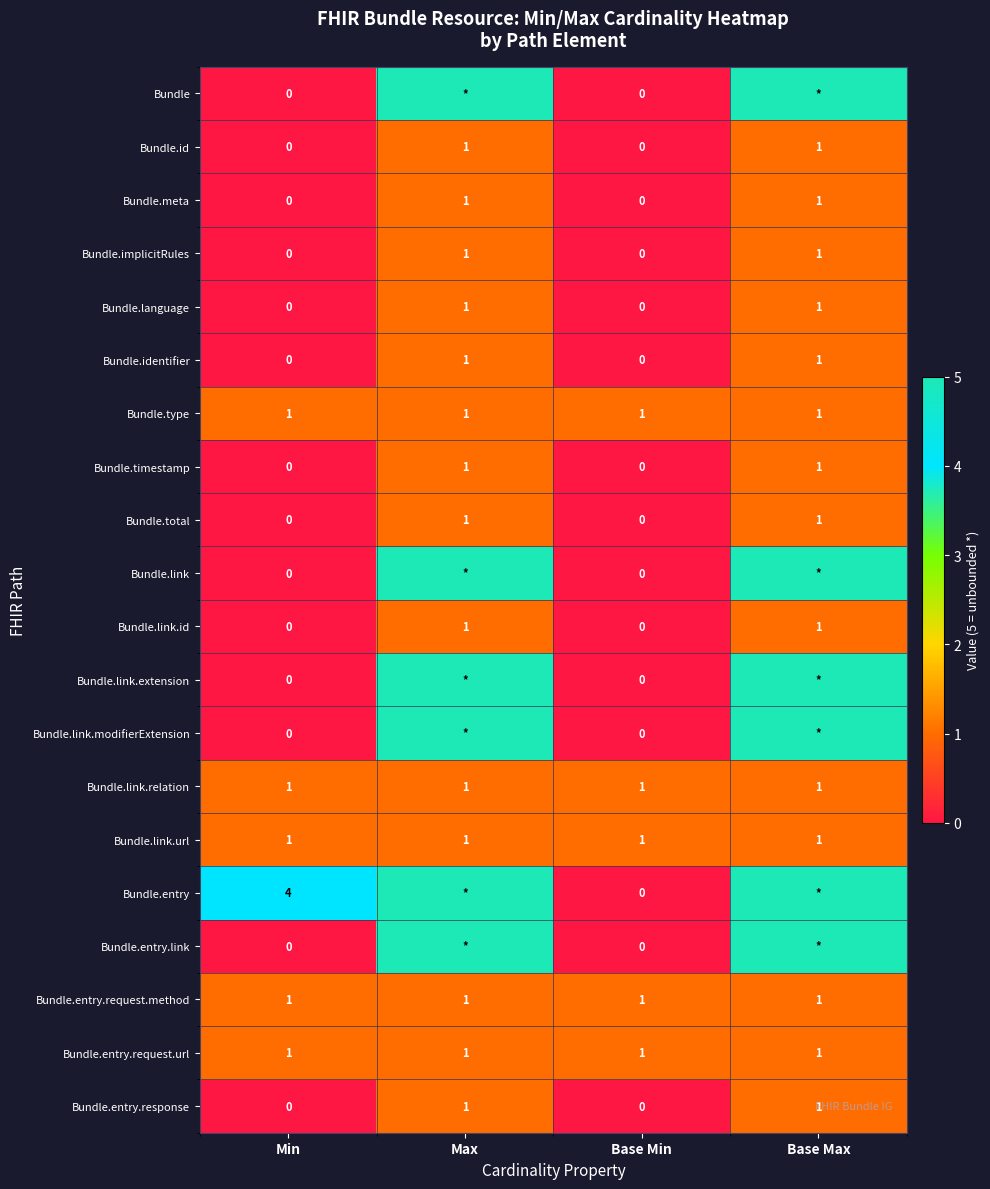

The value of Bundle.link.relation at Max is 1. True or false?

True